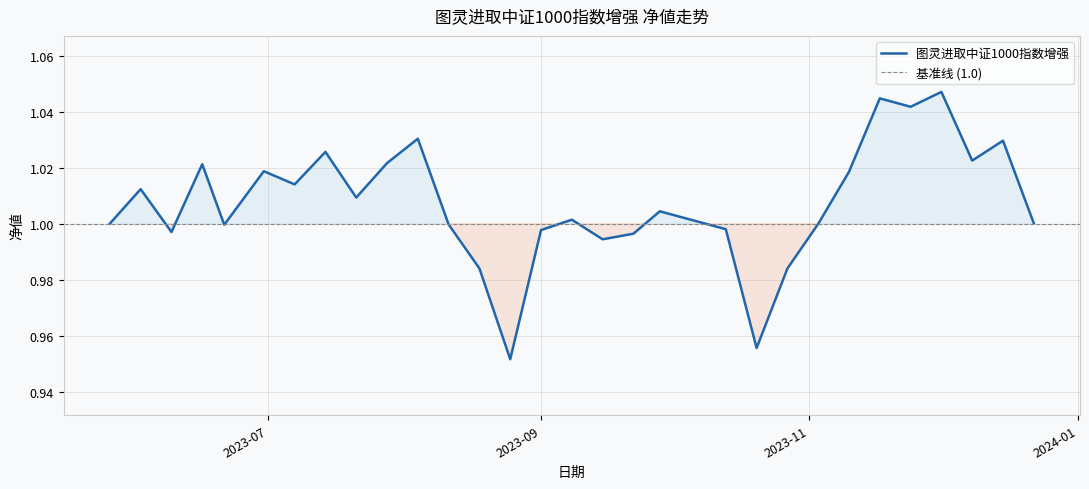

What position from the left is 2023-12-01?

27